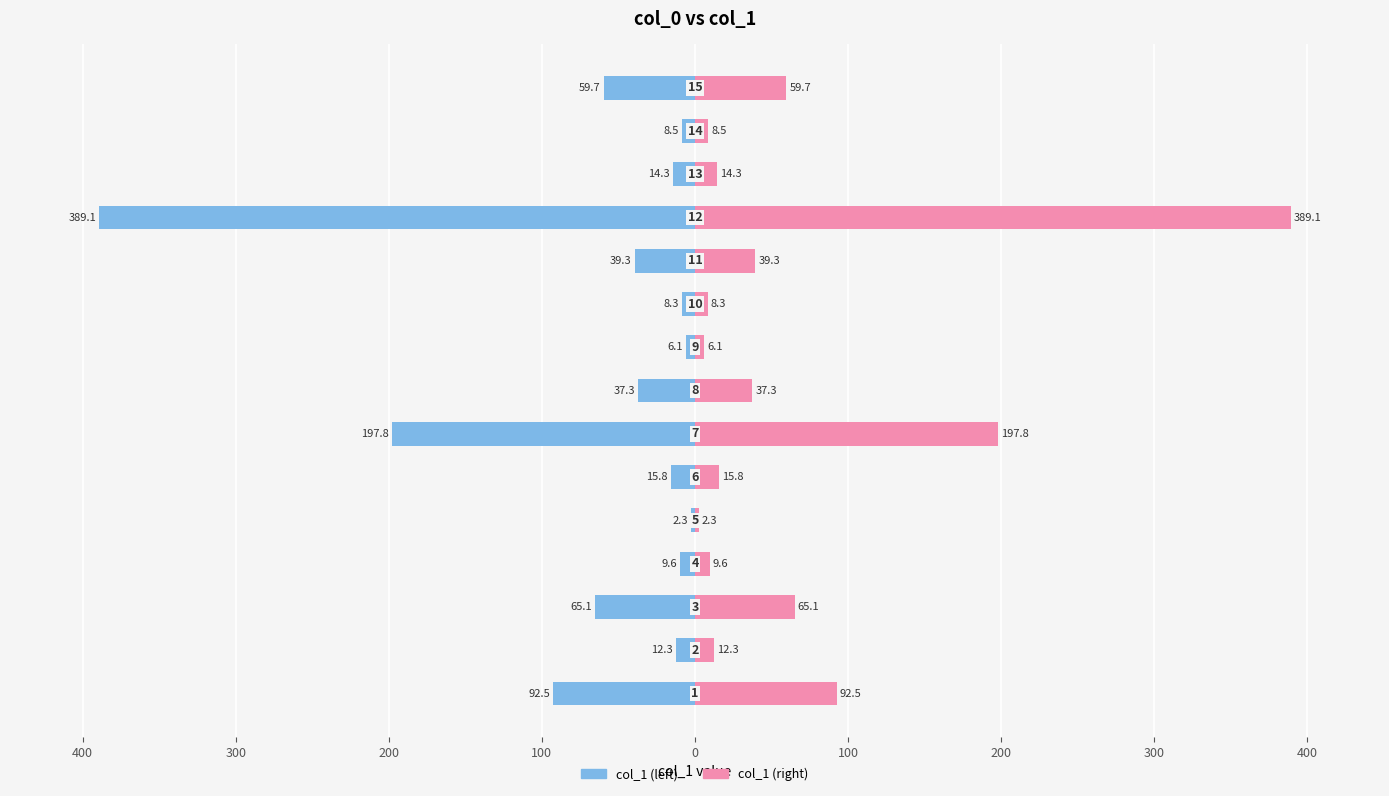

What is the sum of all col_1 (left) values?

-958.0